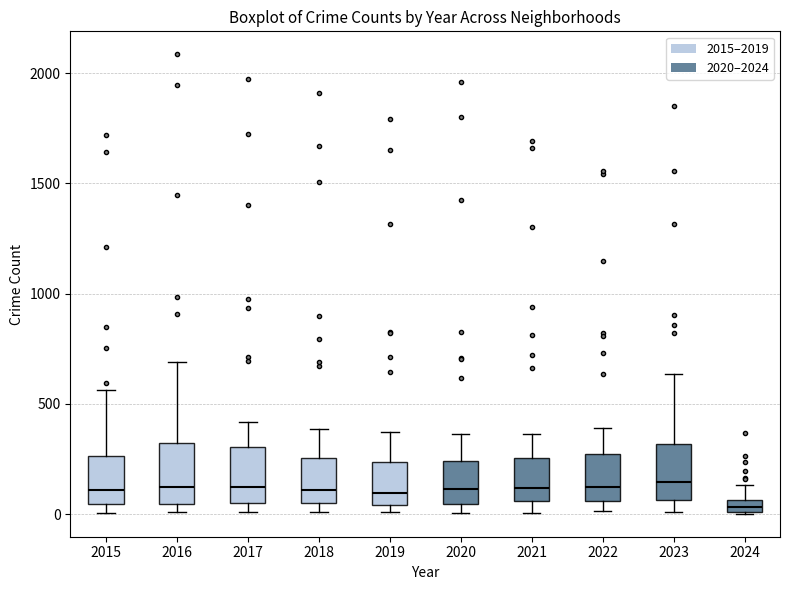

Where does the upper whisker of the box at x = 2016 end on the y-axis? The values are not printed on the chart, so give them approximately, as read against the axis.

700